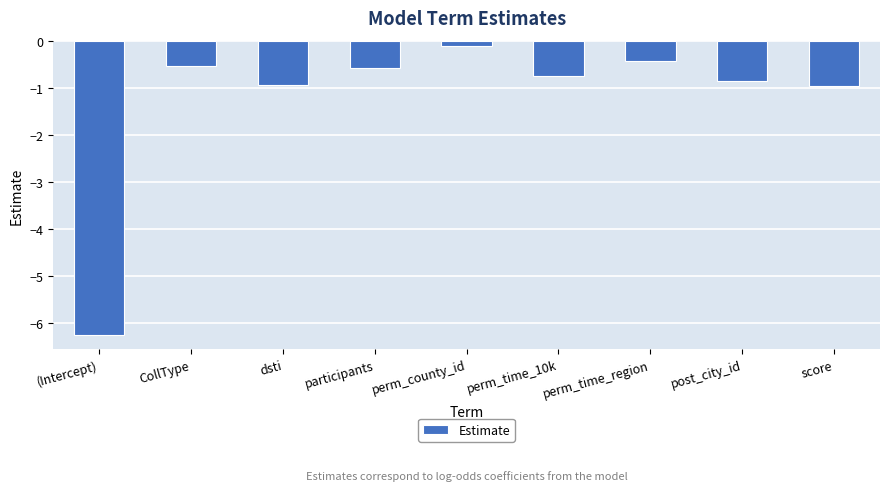

Which category has the lowest value across all series?

(Intercept)